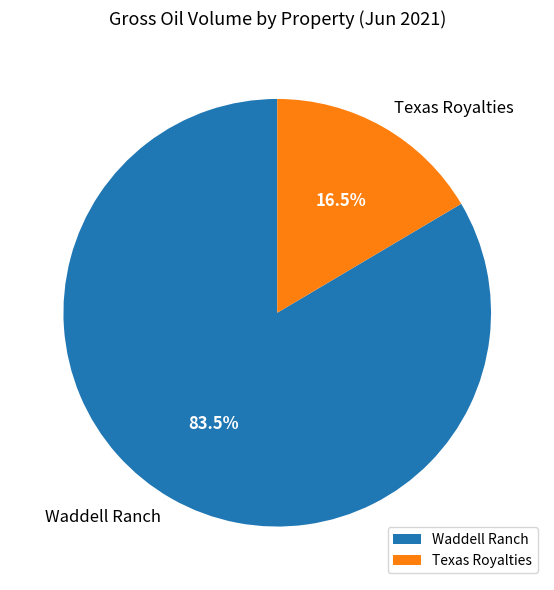

Rank the categories by value from highest to lowest.

Waddell Ranch, Texas Royalties